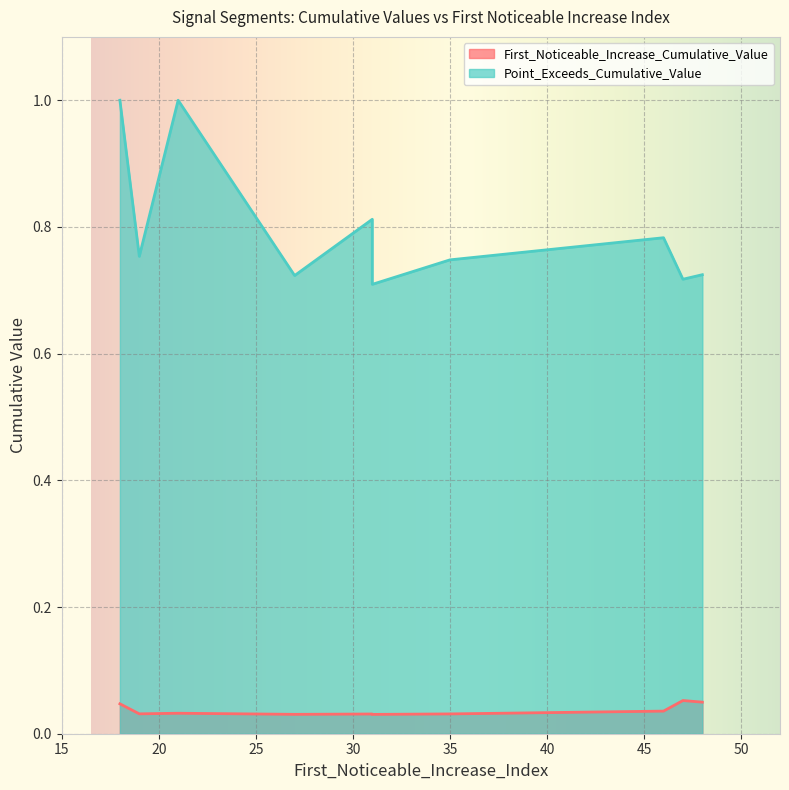

At which category is the sum across all series the highest?

18